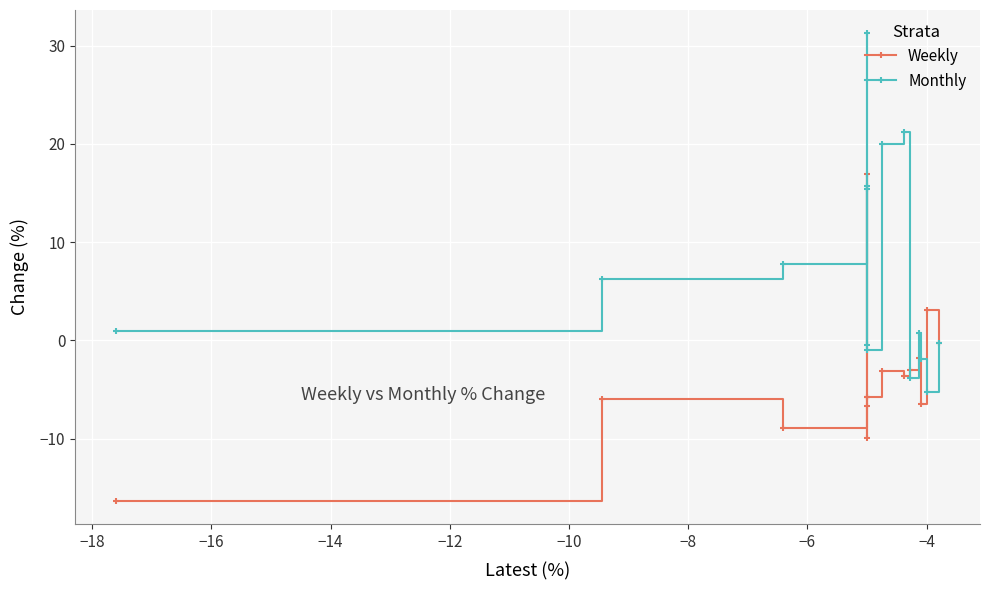

What is the maximum value shown in the chart?

31.3